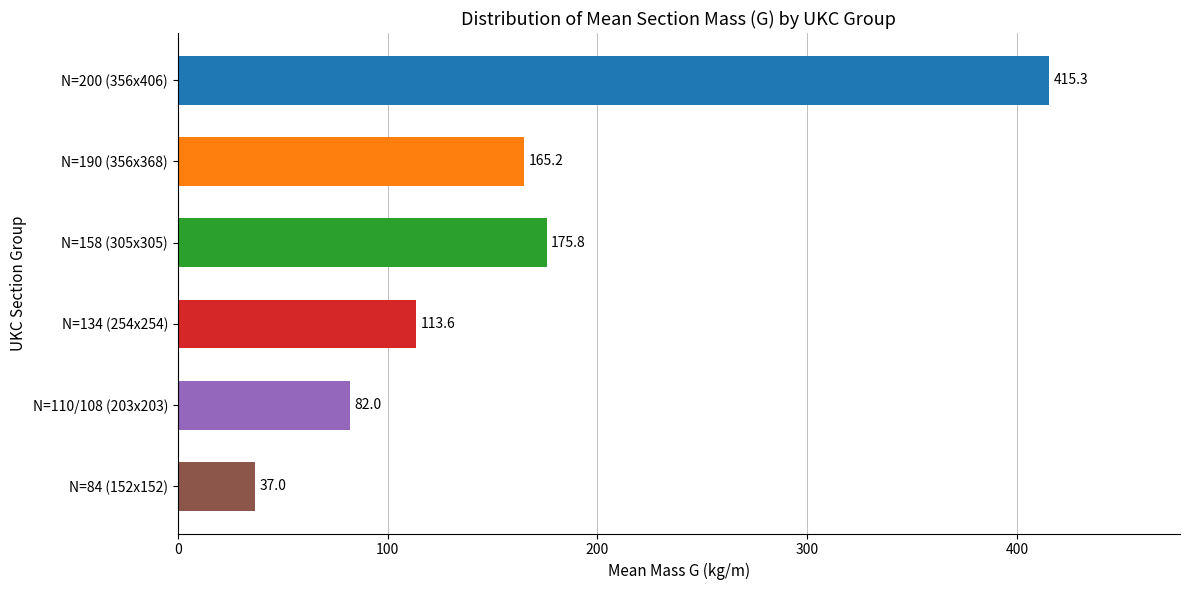

Reading top to bottom, extract all data points from this chart.

N=200 (356x406)=415.3	N=190 (356x368)=165.2	N=158 (305x305)=175.8	N=134 (254x254)=113.6	N=110/108 (203x203)=82.0	N=84 (152x152)=37.0